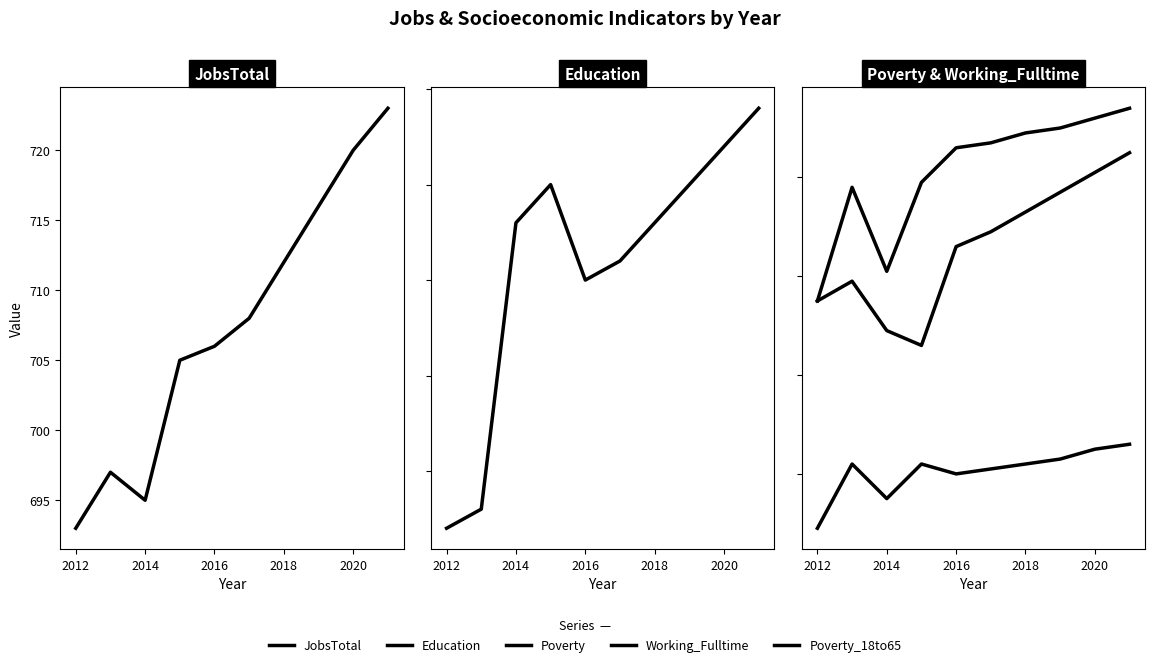

Count the number of data series in this chart.

5